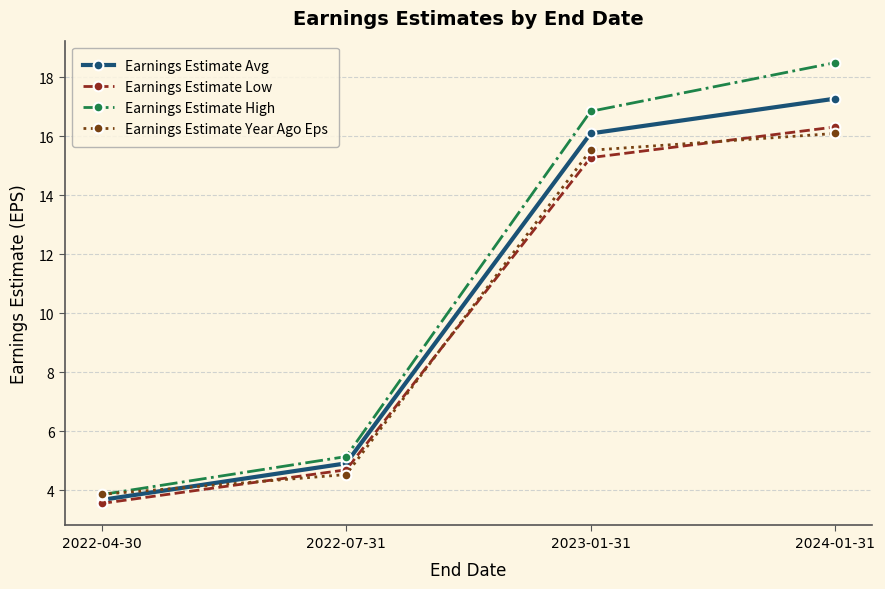

Where do Earnings Estimate Low and Earnings Estimate Year Ago Eps first cross each other?

2022-04-30 and 2022-07-31